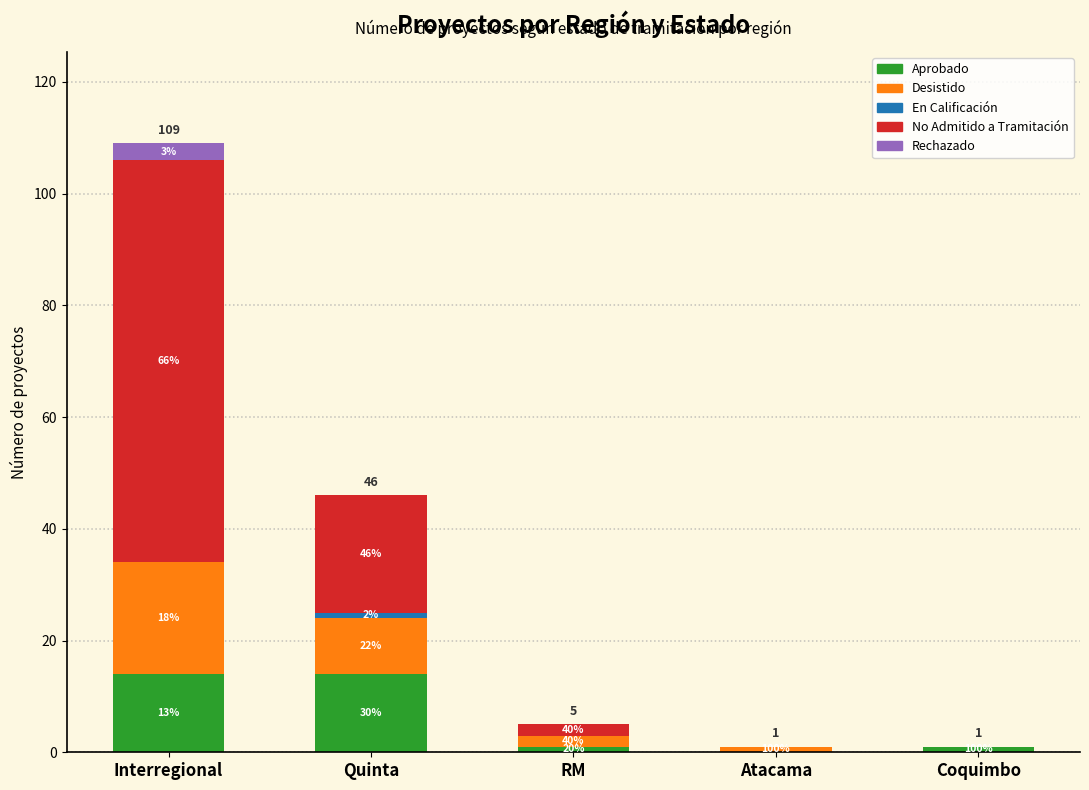

Rank the series by their maximum value, from lowest to highest.

En Calificación, Rechazado, Aprobado, Desistido, No Admitido a Tramitación